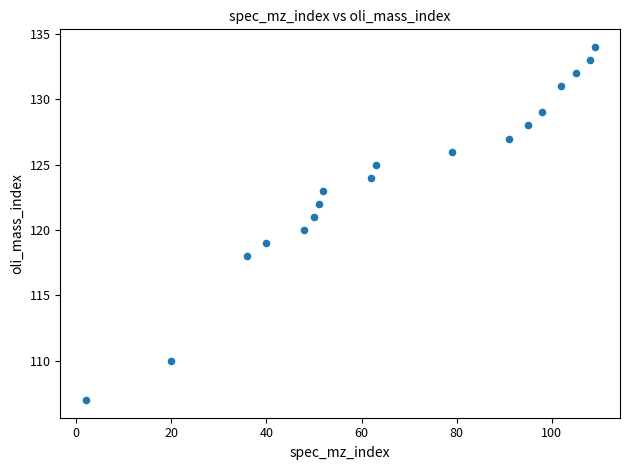

What is the range of X values (max minus min)?

107